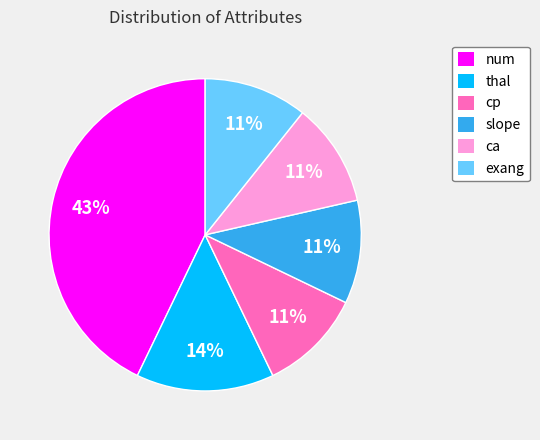

Combined, do num and cp account for over 50%?

Yes